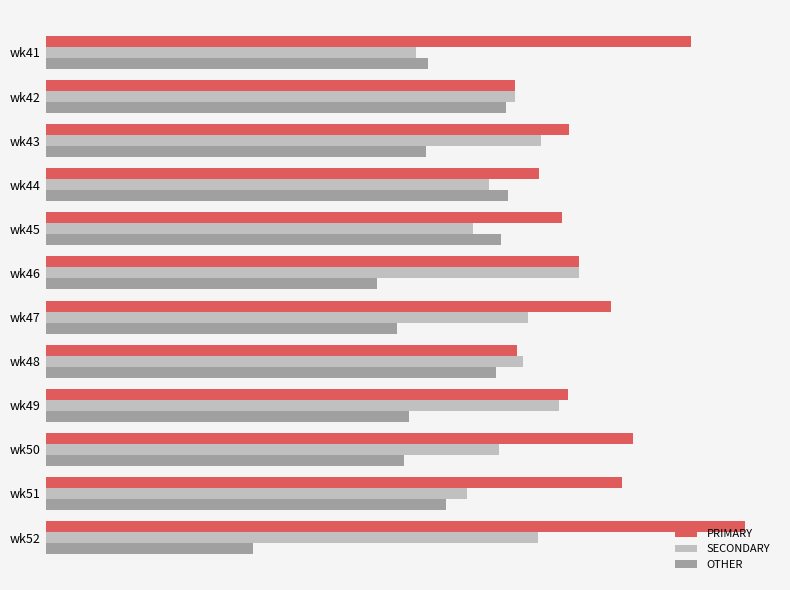

Rank the series by their maximum value, from highest to lowest.

PRIMARY, SECONDARY, OTHER